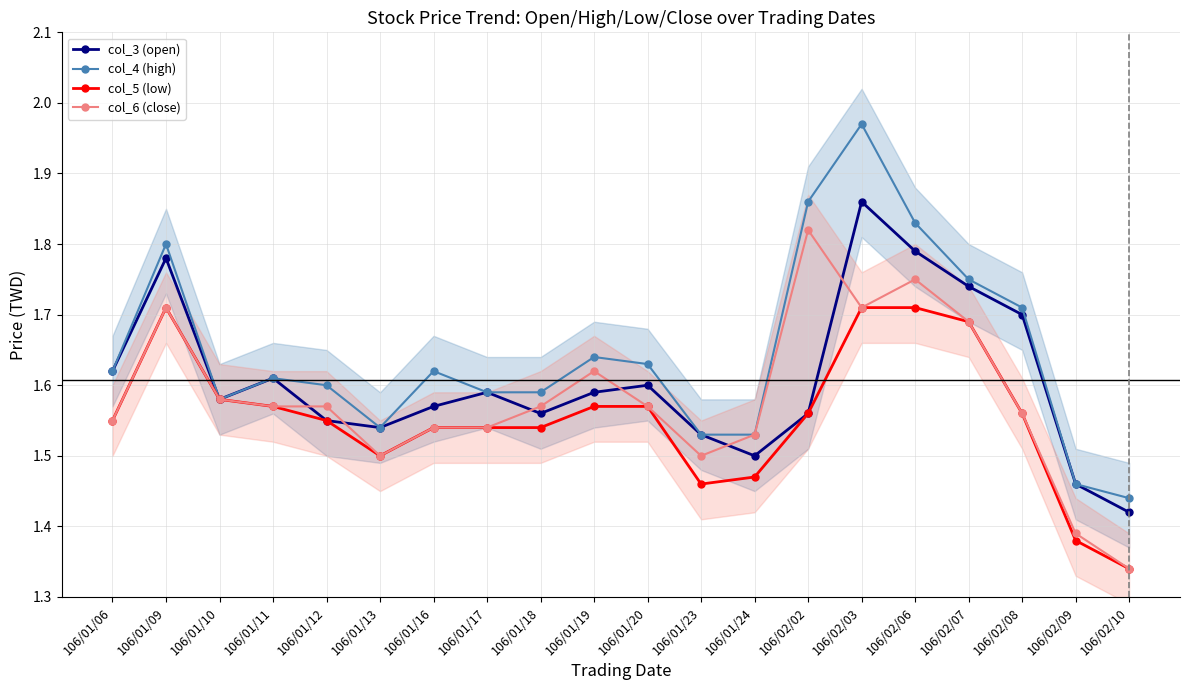

True or false: col_3 (open) and col_4 (high) intersect in this chart.

False